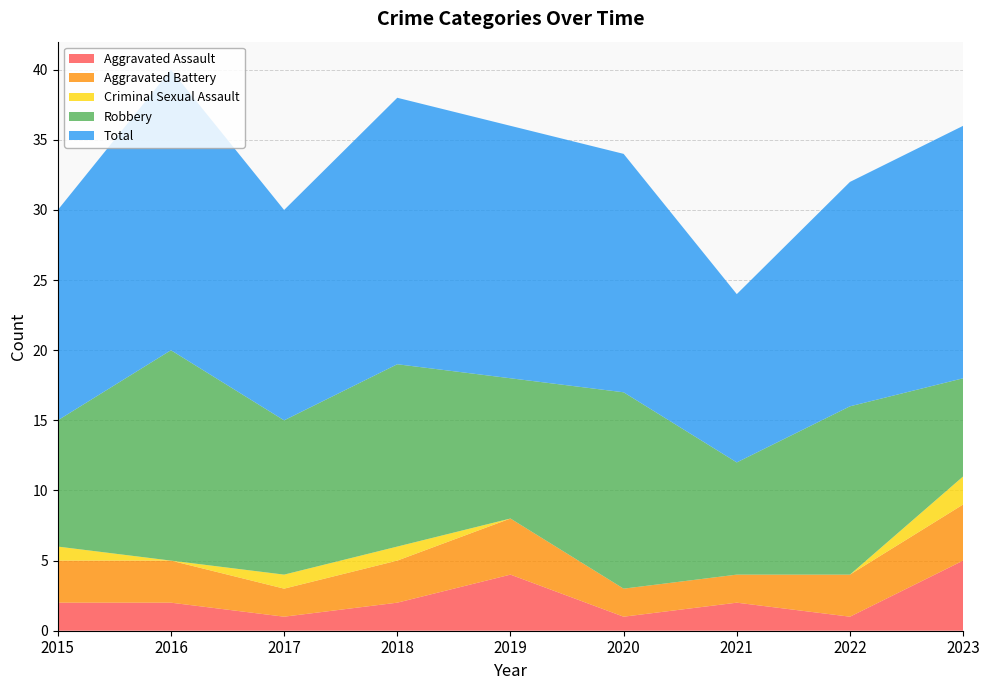

Reading left to right, extract all data points from this chart.

Aggravated Assault: 2015=2	2016=2	2017=1	2018=2	2019=4	2020=1	2021=2	2022=1	2023=5
Aggravated Battery: 2015=3	2016=3	2017=2	2018=3	2019=4	2020=2	2021=2	2022=3	2023=4
Criminal Sexual Assault: 2015=1	2016=0	2017=1	2018=1	2019=0	2020=0	2021=0	2022=0	2023=2
Robbery: 2015=9	2016=15	2017=11	2018=13	2019=10	2020=14	2021=8	2022=12	2023=7
Total: 2015=15	2016=20	2017=15	2018=19	2019=18	2020=17	2021=12	2022=16	2023=18